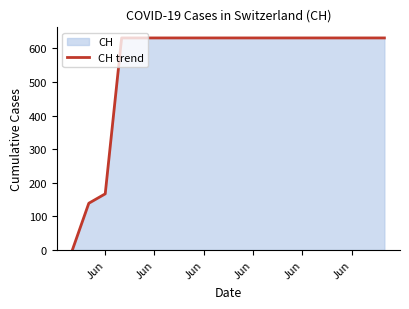

True or false: the data has more than 2 interior local peaks.

False